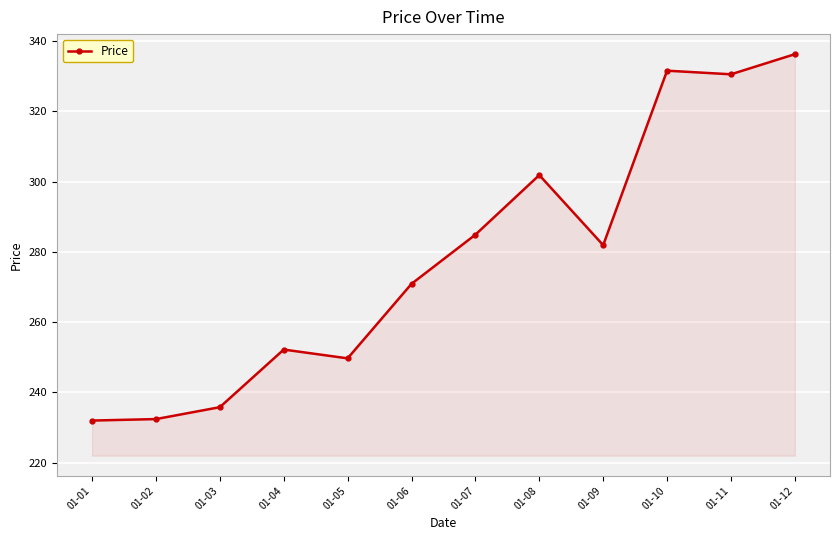

How many lines are shown in the chart?

1